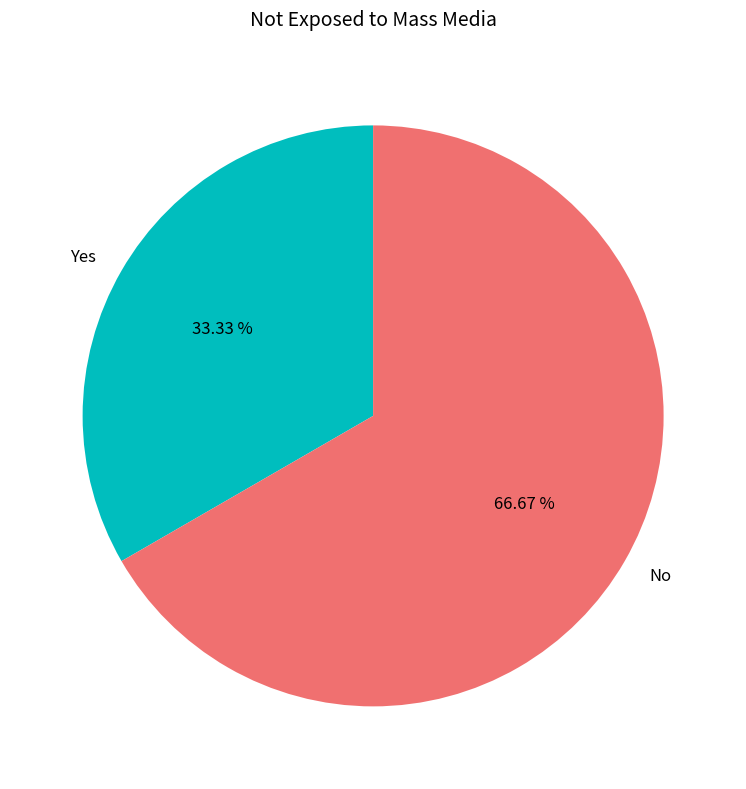

To the nearest percent, what portion does Yes represent?

33%